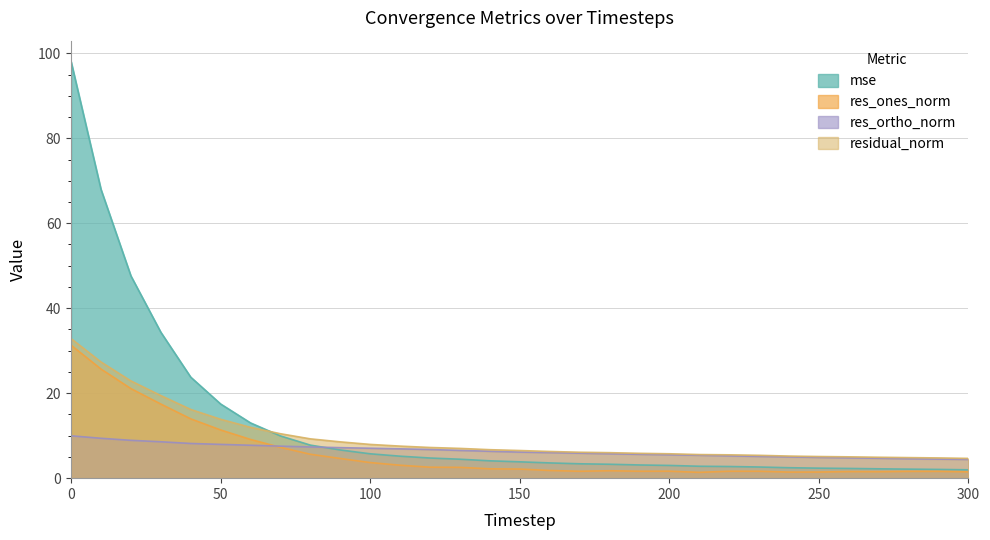

Reading left to right, extract all data points from this chart.

mse: 0=98.1	10=68.0	20=47.6	30=34.4	40=23.8	50=17.5	60=13.0	70=9.9	80=7.8	90=6.6	100=5.7	110=5.2	120=4.7	130=4.5	140=4.1	150=3.8	160=3.6	170=3.4	180=3.3	190=3.1	200=3.0	210=2.8	220=2.7	230=2.6	240=2.5	250=2.4	260=2.3	270=2.2	280=2.1	290=2.1	300=2.0
res_ones_norm: 0=31.3	10=25.7	20=21.1	30=17.4	40=14.0	50=11.3	60=9.1	70=7.2	80=5.6	90=4.6	100=3.7	110=3.0	120=2.6	130=2.5	140=2.2	150=2.1	160=1.8	170=1.6	180=1.7	190=1.6	200=1.6	210=1.4	220=1.6	230=1.6	240=1.4	250=1.4	260=1.5	270=1.5	280=1.6	290=1.6	300=1.5
res_ortho_norm: 0=10.0	10=9.4	20=8.9	30=8.6	40=8.2	50=8.0	60=7.7	70=7.5	80=7.3	90=7.2	100=7.0	110=6.9	120=6.7	130=6.5	140=6.3	150=6.1	160=6.0	170=5.9	180=5.7	190=5.6	200=5.5	210=5.4	220=5.2	230=5.1	240=5.0	250=4.9	260=4.8	270=4.7	280=4.6	290=4.5	300=4.4
residual_norm: 0=32.8	10=27.3	20=22.9	30=19.4	40=16.2	50=13.9	60=12.0	70=10.5	80=9.2	90=8.5	100=7.9	110=7.5	120=7.2	130=7.0	140=6.7	150=6.5	160=6.3	170=6.1	180=6.0	190=5.8	200=5.7	210=5.6	220=5.5	230=5.4	240=5.2	250=5.1	260=5.0	270=4.9	280=4.8	290=4.8	300=4.7